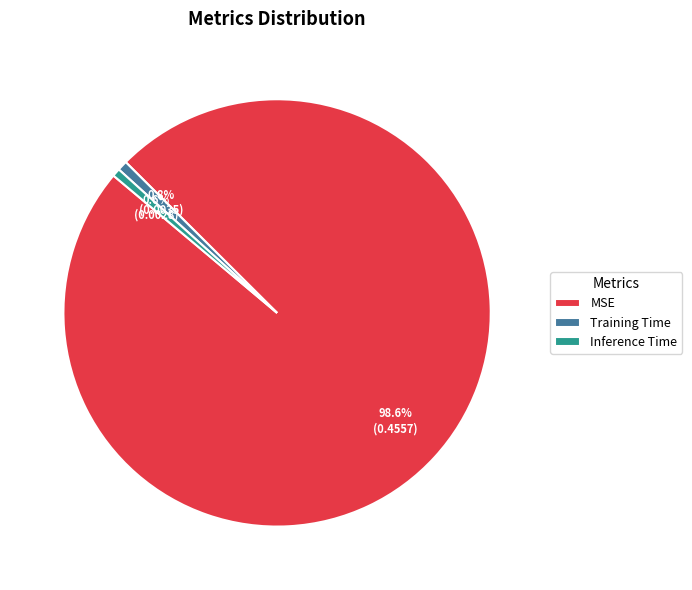

To the nearest percent, what is the combined percentage of Training Time and Inference Time?

1%